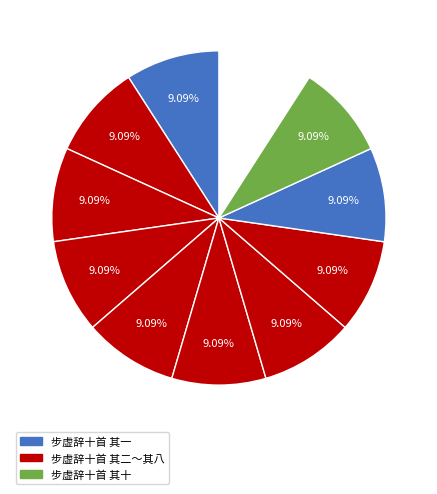

How many segments does this pie chart have?

11